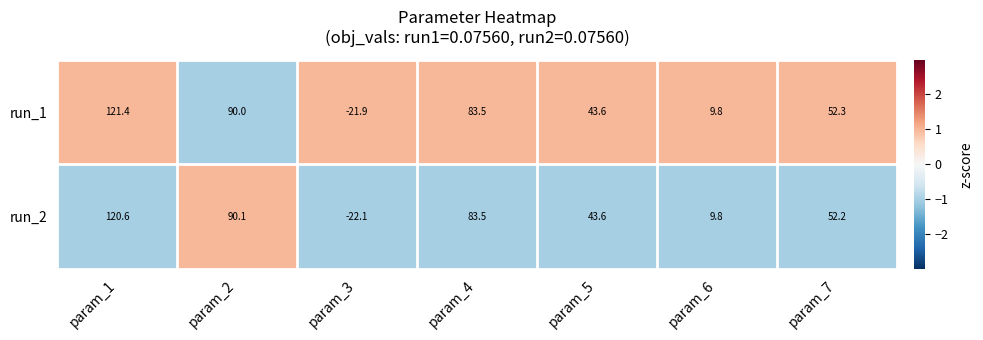

What is the smallest value displayed?

-22.1